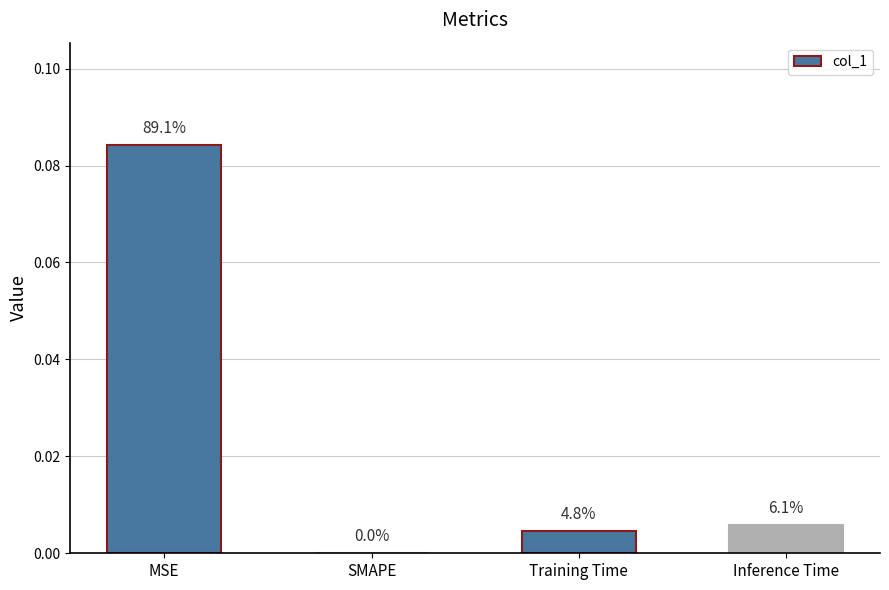

Are the bars horizontal?

No